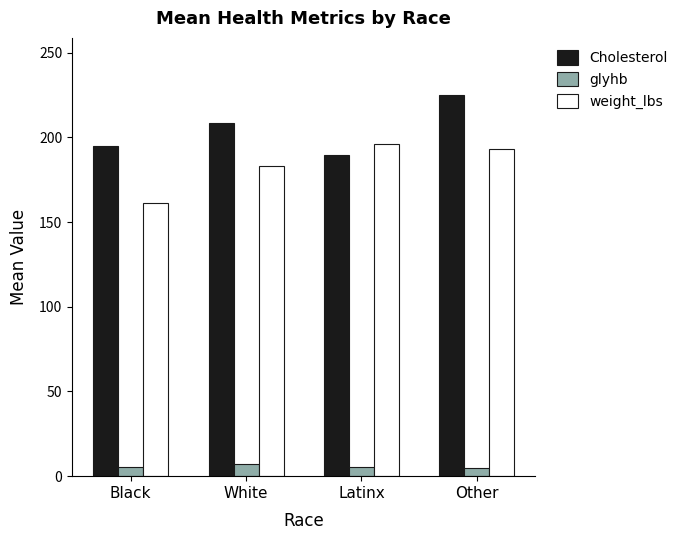

What is the difference between the highest and lowest values at Latinx?

190.9